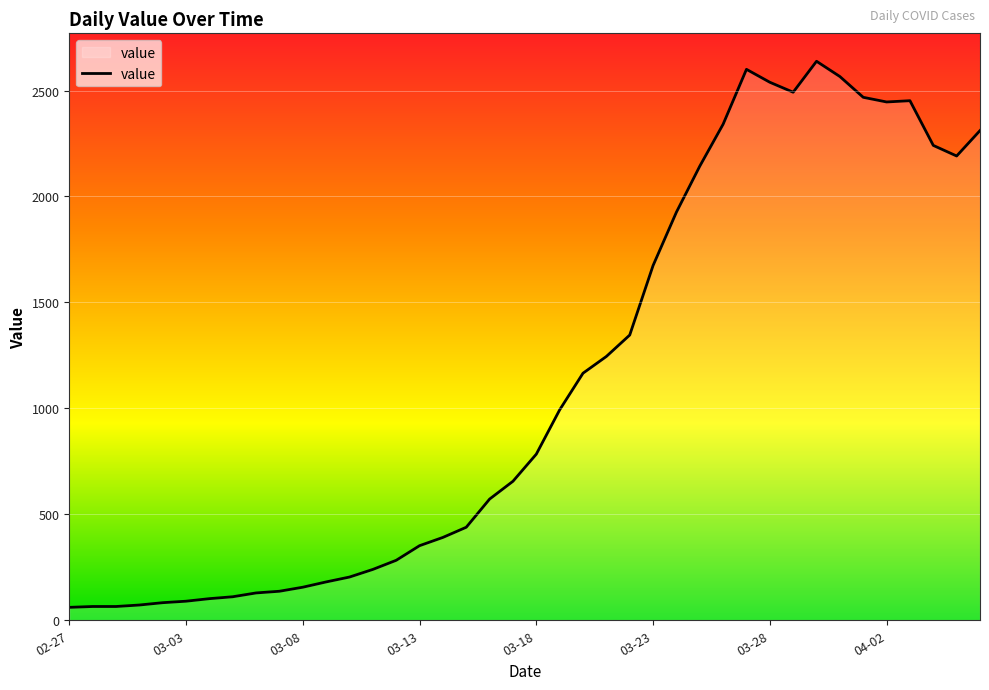

What is the minimum value shown in the chart?

61